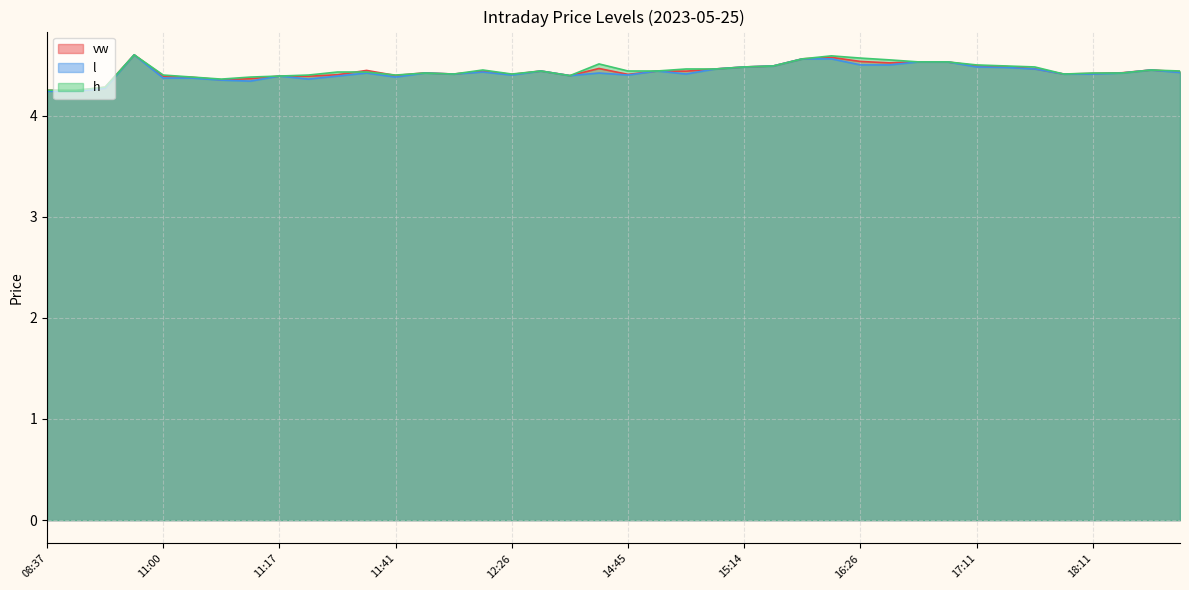

In l, how many points are higher than both neighbors (excluding endpoints)?

9